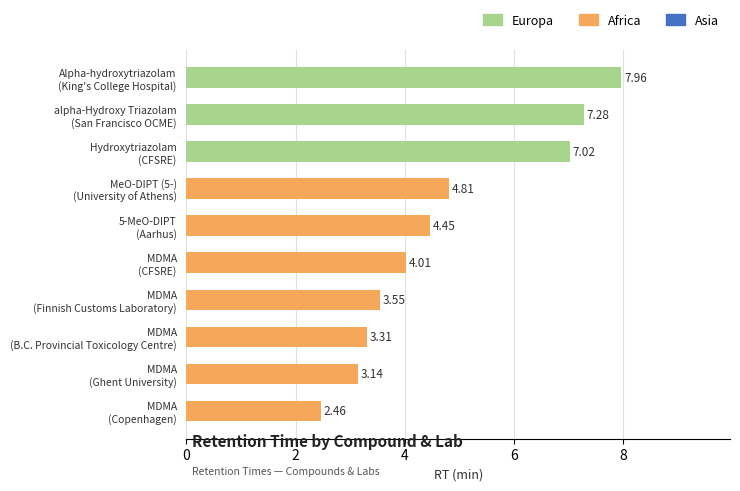

What is the sum of all values?

48.0